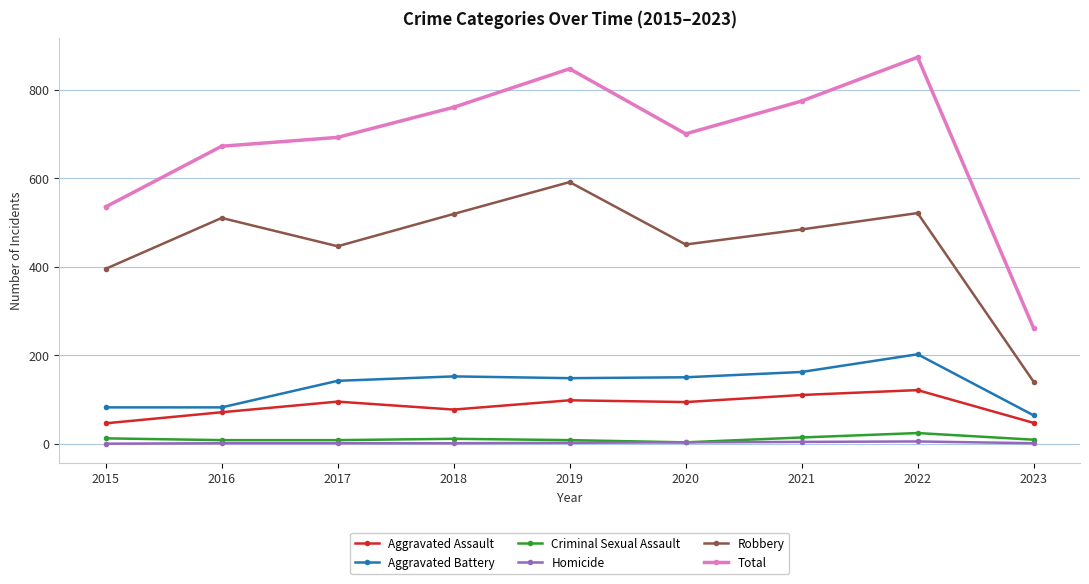

Rank the series by their maximum value, from highest to lowest.

Total, Robbery, Aggravated Battery, Aggravated Assault, Criminal Sexual Assault, Homicide